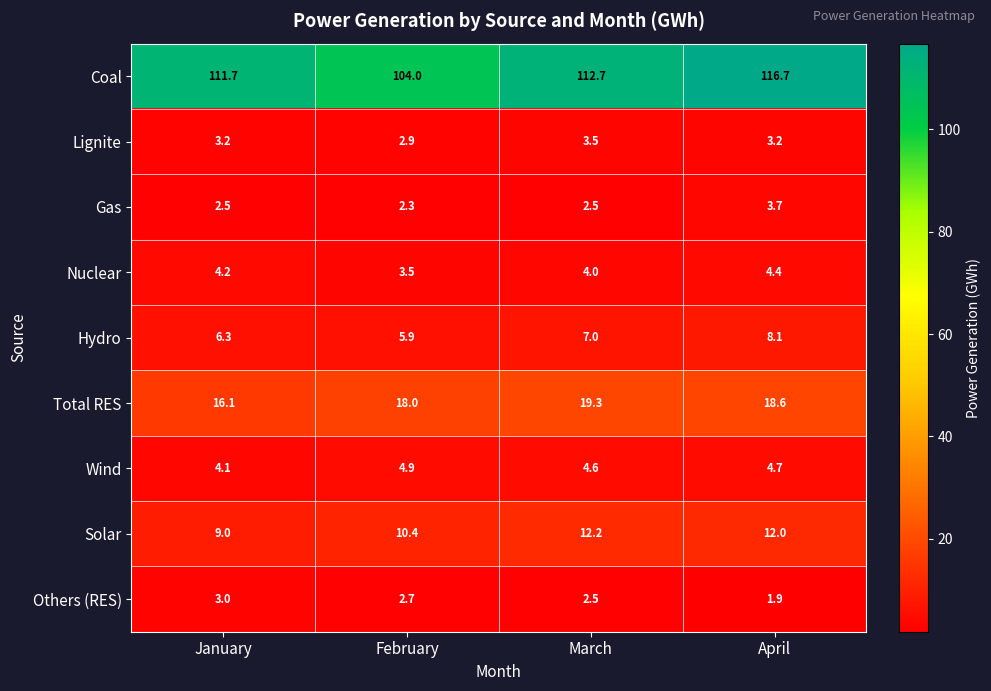

At how many categories does at least one series exceed 19?

4